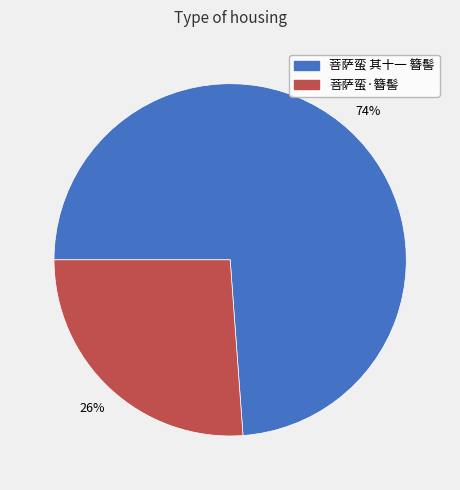

Which slice is the largest?

菩萨蛮 其十一 簪髻